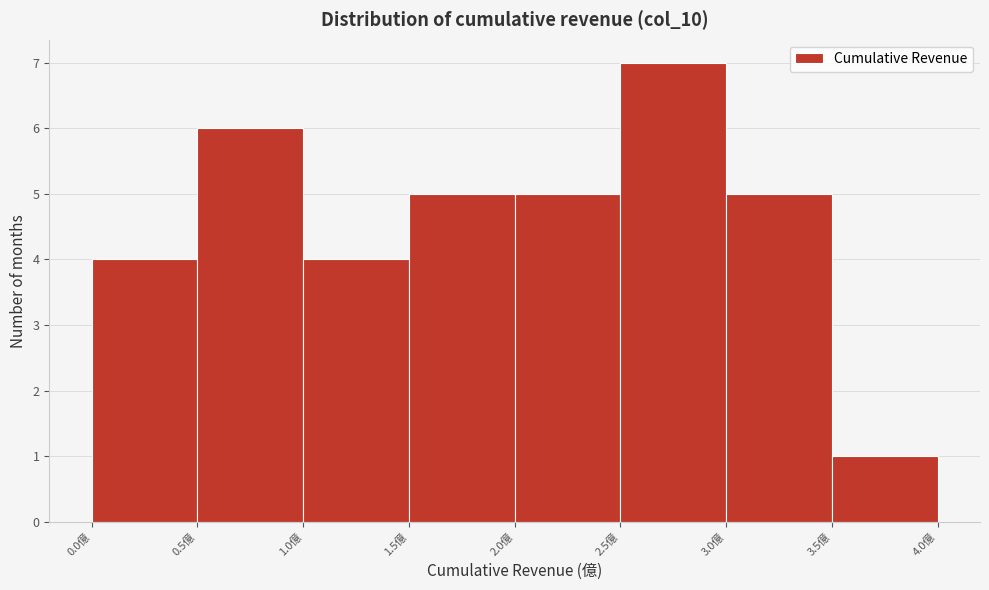

Reading left to right, list every bar in this chart as the range it spans on the x-axis followed by its height. The values are not printed on the chart, so give them approximately, as read against the axis.

0.0 to 0.5: 4
0.5 to 1.0: 6
1.0 to 1.5: 4
1.5 to 2.0: 5
2.0 to 2.5: 5
2.5 to 3.0: 7
3.0 to 3.5: 5
3.5 to 4.0: 1